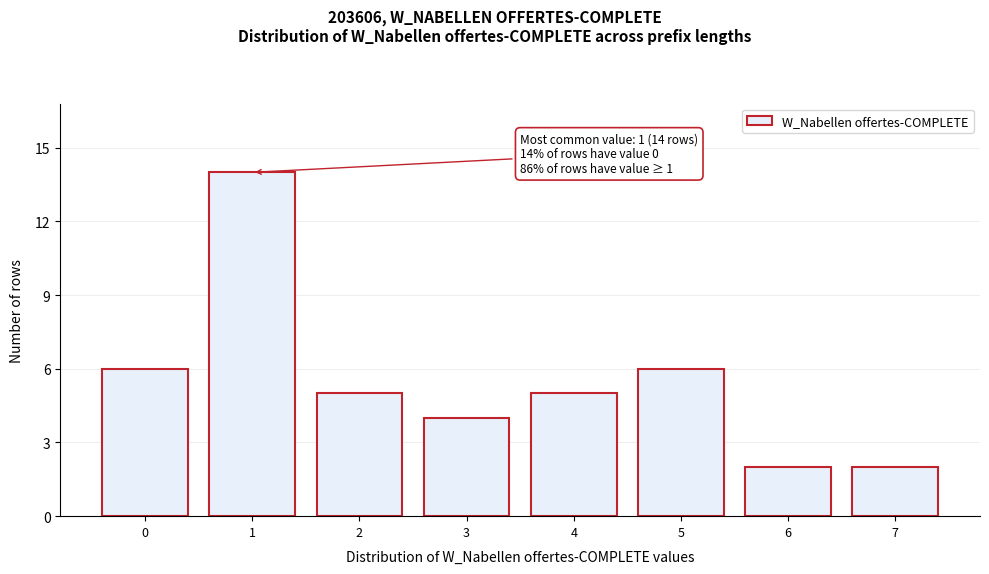

Reading left to right, transcribe all the data shown in this chart.

0=6	1=14	2=5	3=4	4=5	5=6	6=2	7=2